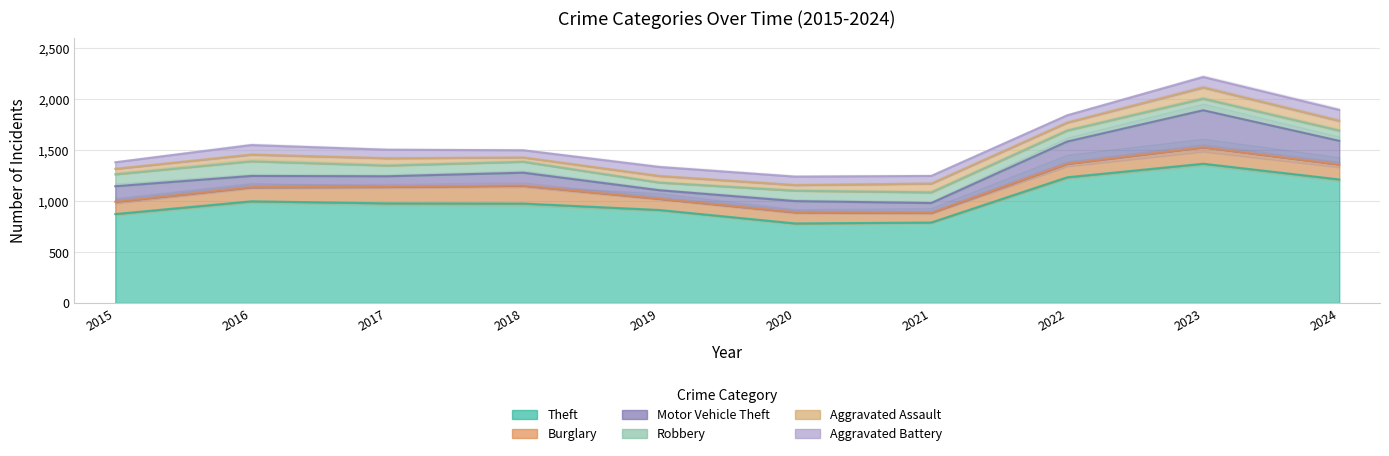

Reading left to right, extract all data points from this chart.

Theft: 2015=874	2016=999	2017=979	2018=977	2019=914	2020=782	2021=791	2022=1235	2023=1368	2024=1214
Burglary: 2015=121	2016=139	2017=162	2018=176	2019=110	2020=110	2021=95	2022=132	2023=161	2024=146
Motor Vehicle Theft: 2015=152	2016=110	2017=104	2018=127	2019=84	2020=109	2021=96	2022=219	2023=364	2024=233
Robbery: 2015=117	2016=144	2017=105	2018=107	2019=75	2020=102	2021=105	2022=108	2023=114	2024=101
Aggravated Assault: 2015=54	2016=66	2017=72	2018=43	2019=65	2020=56	2021=86	2022=78	2023=110	2024=96
Aggravated Battery: 2015=64	2016=93	2017=83	2018=70	2019=88	2020=82	2021=75	2022=71	2023=102	2024=106